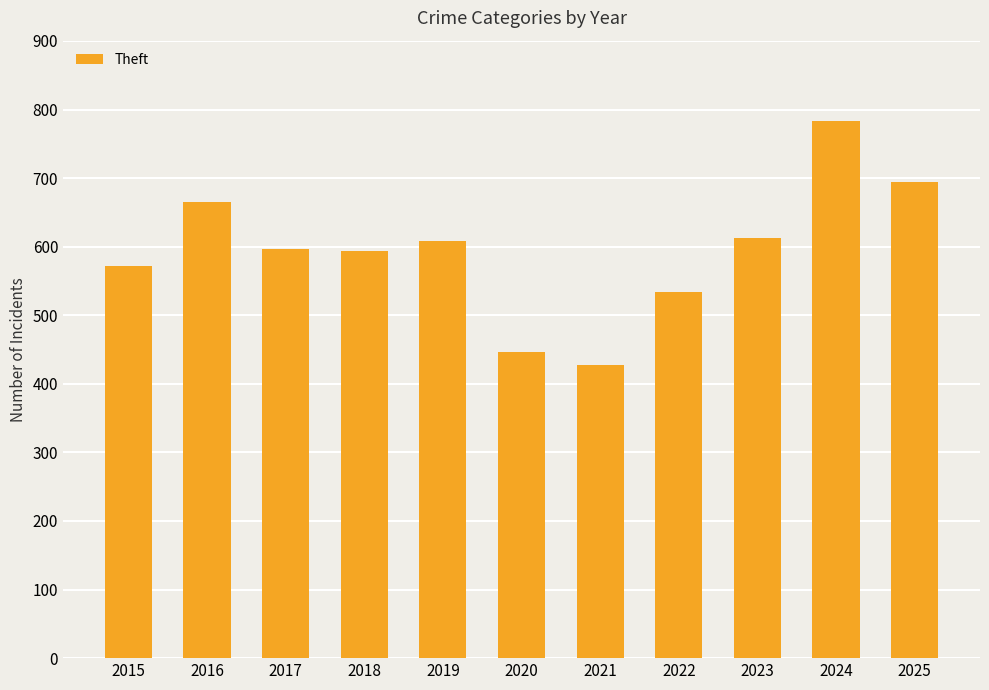

What is the sum of all values?

6534